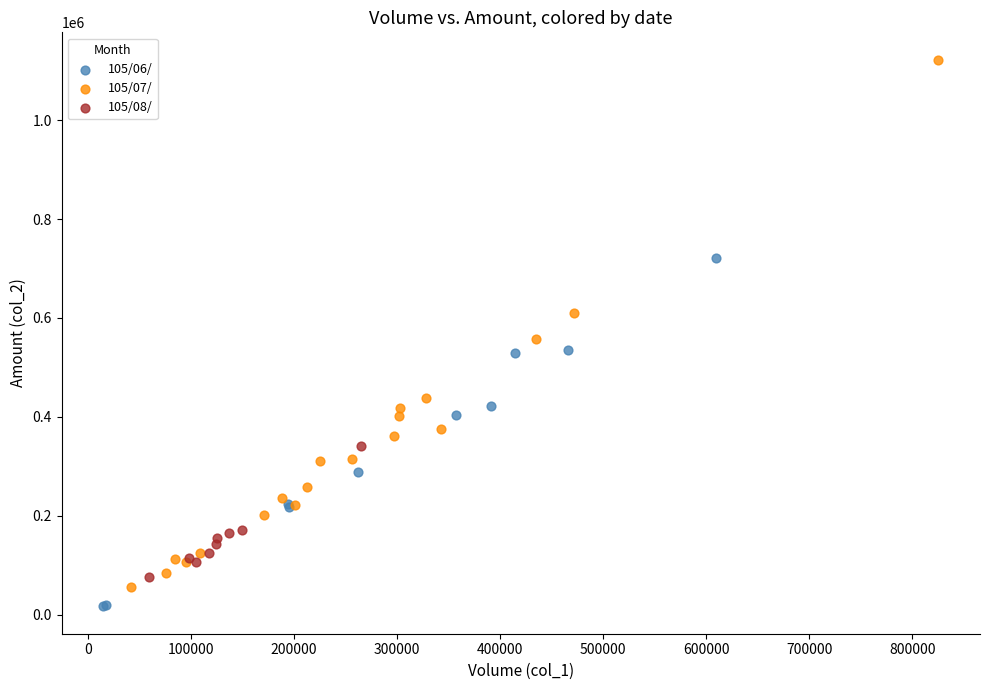

Which series contains the highest Y value?

105/07/